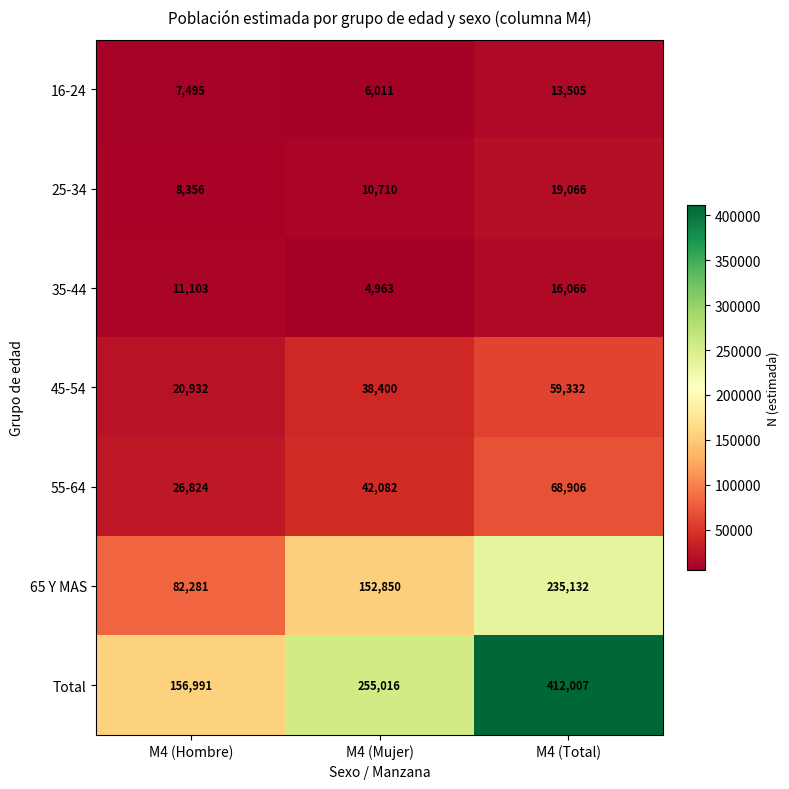

What value does the 55-64 series have at M4 (Mujer), to the nearest 50?

42100